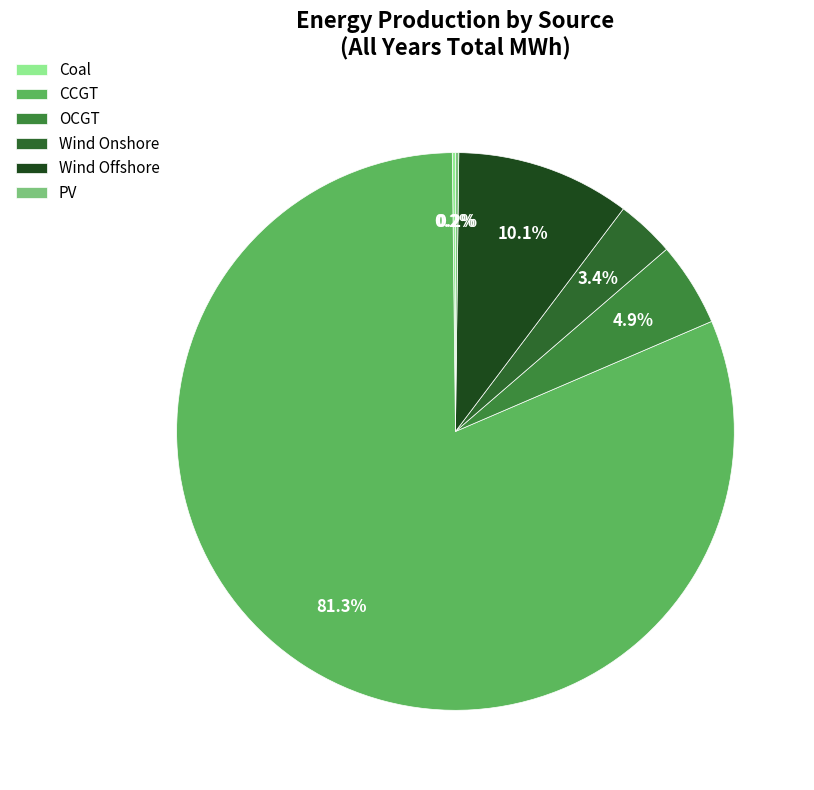

Is there any slice that represents more than half of the pie?

Yes